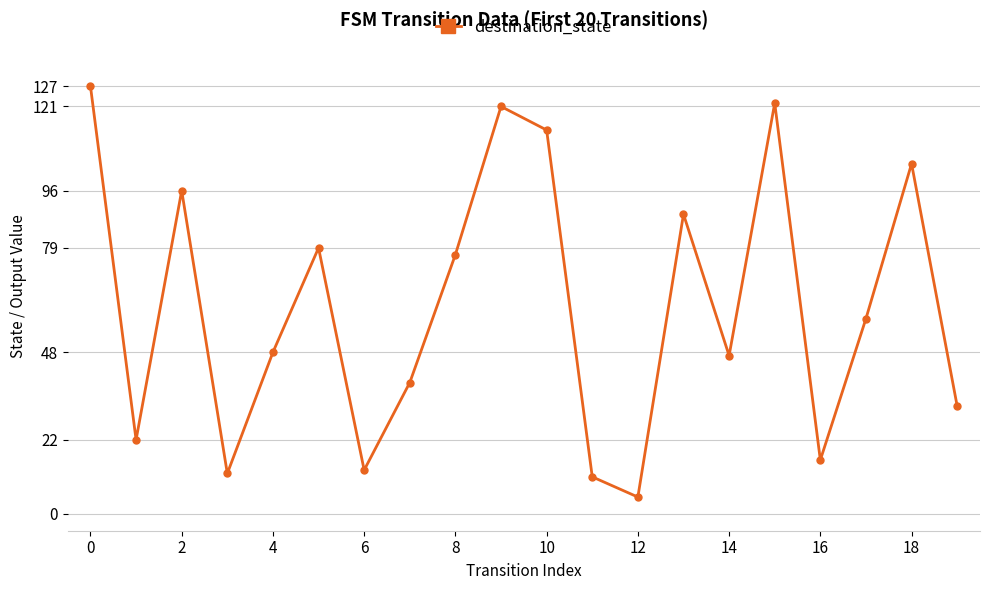

What is the minimum value shown in the chart?

5